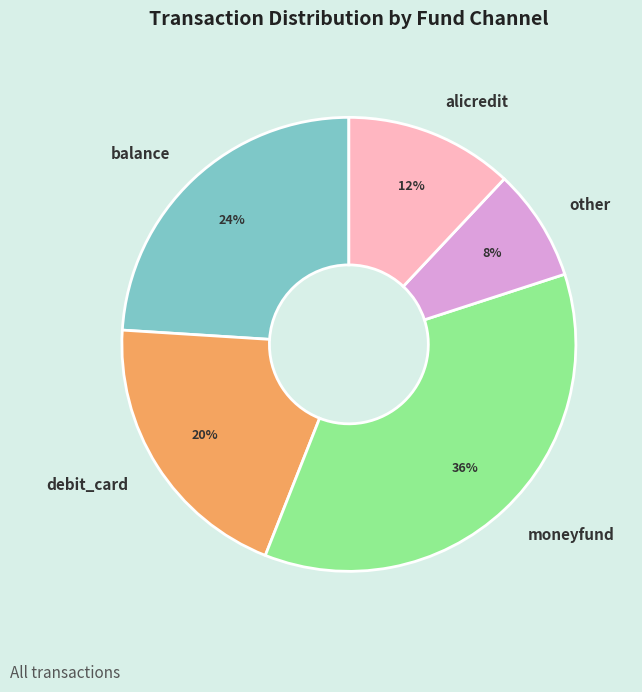

Is it true that moneyfund is 45% of the pie?

False